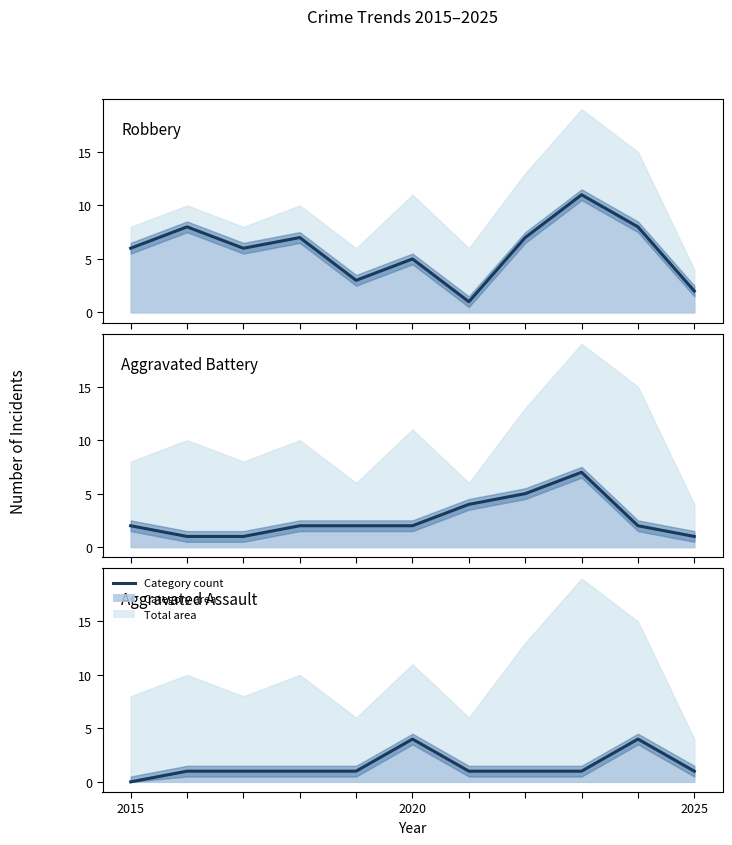

What is the value of the Aggravated Battery point at the 2nd from the left?

1